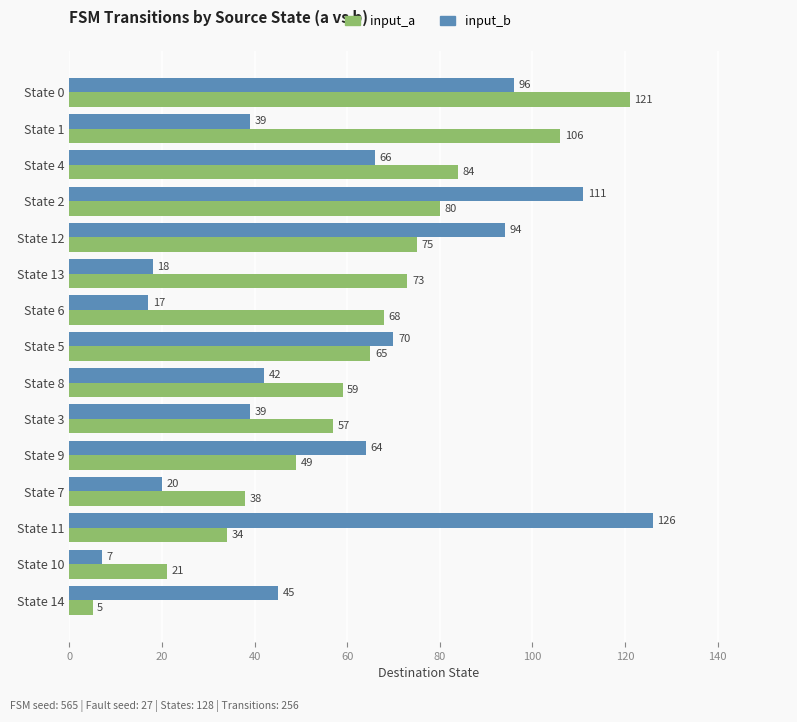

At which label does input_b reach its minimum?

State 10